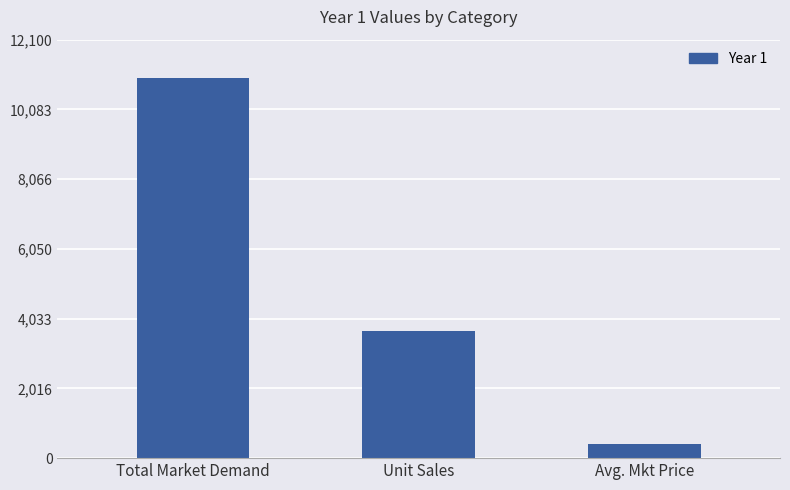

At which category does the chart reach its minimum across all series?

Avg. Mkt Price